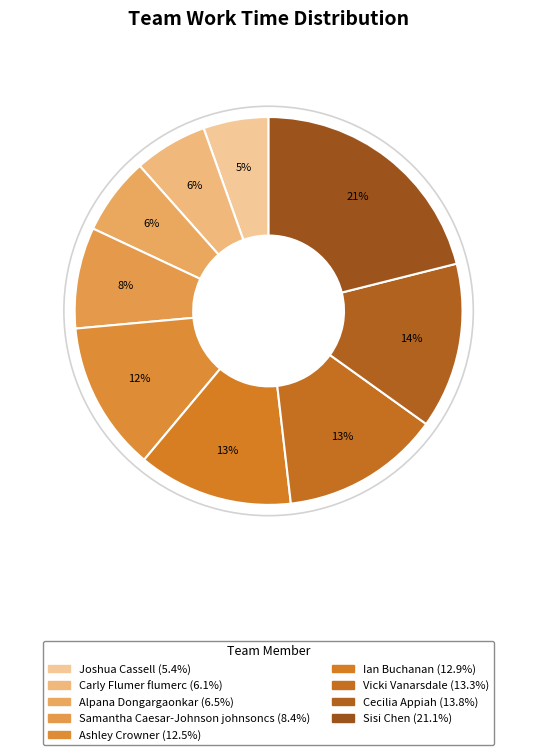

How much of the chart is everything except Sisi Chen?

78.9%